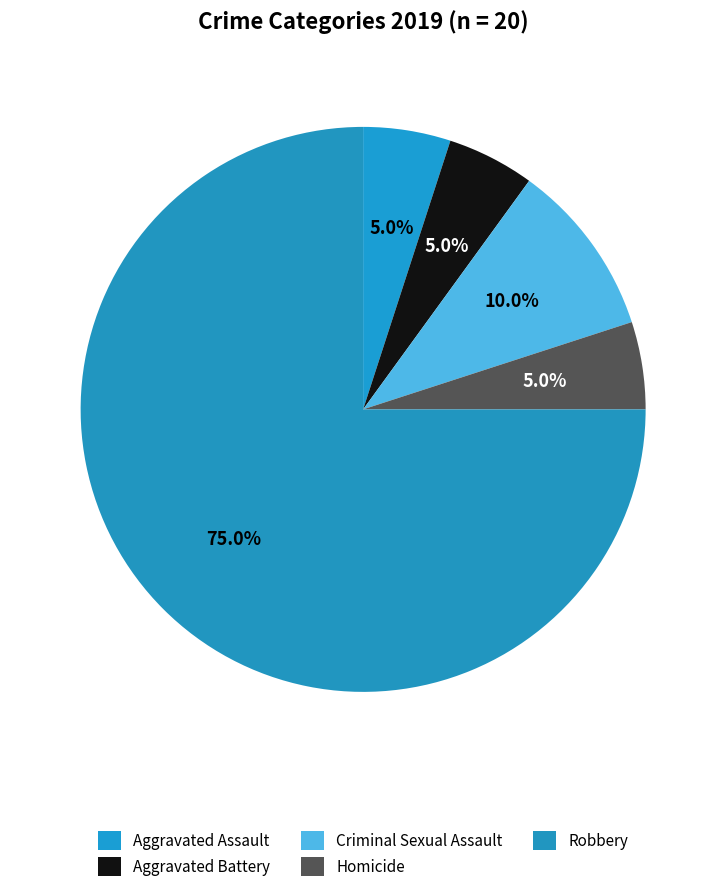

Is it true that Robbery is 75% of the pie?

True